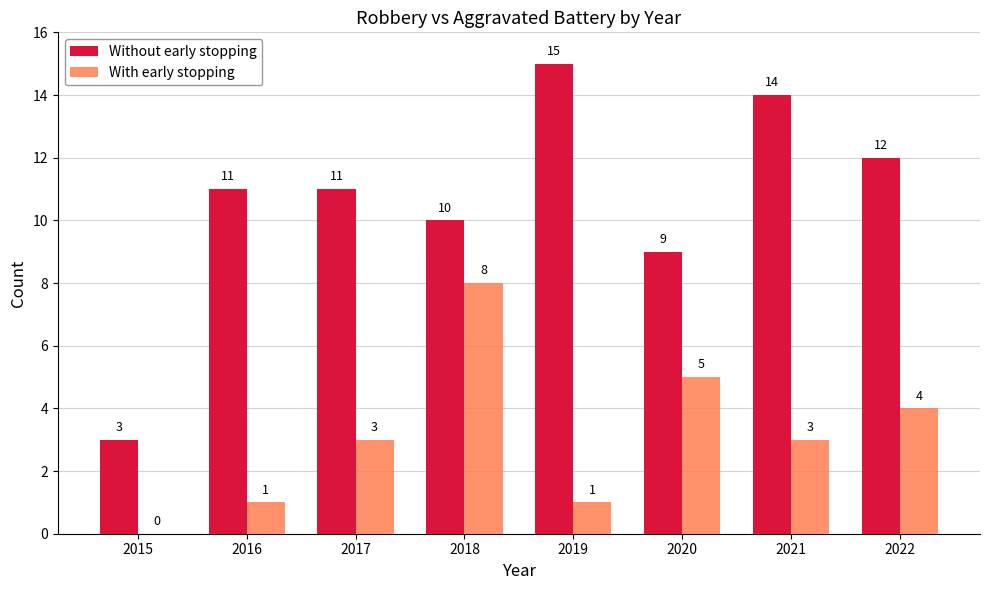

Is the value of Without early stopping at 2016 greater than the value of With early stopping at 2019?

Yes